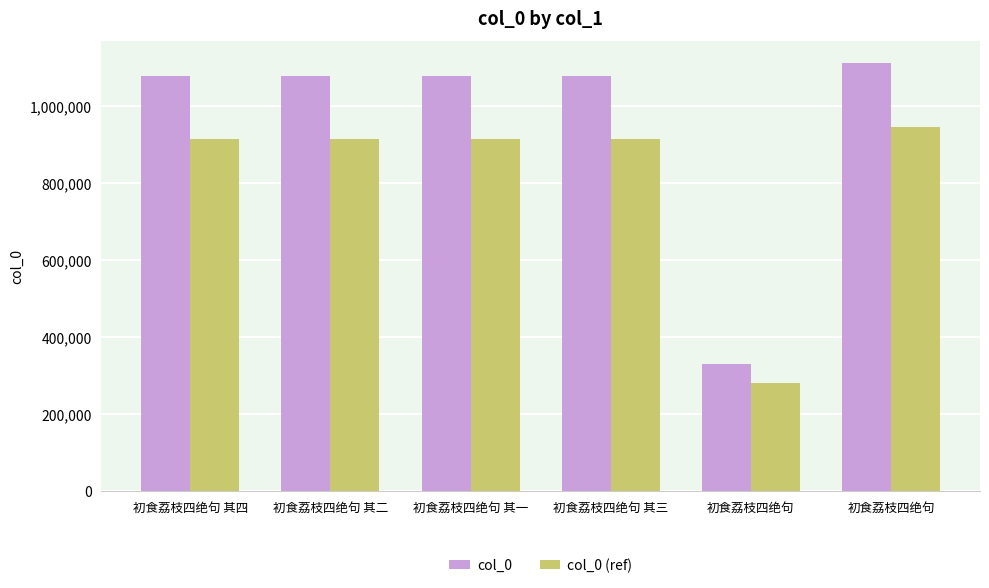

At how many categories does at least one series exceed 555514?

5